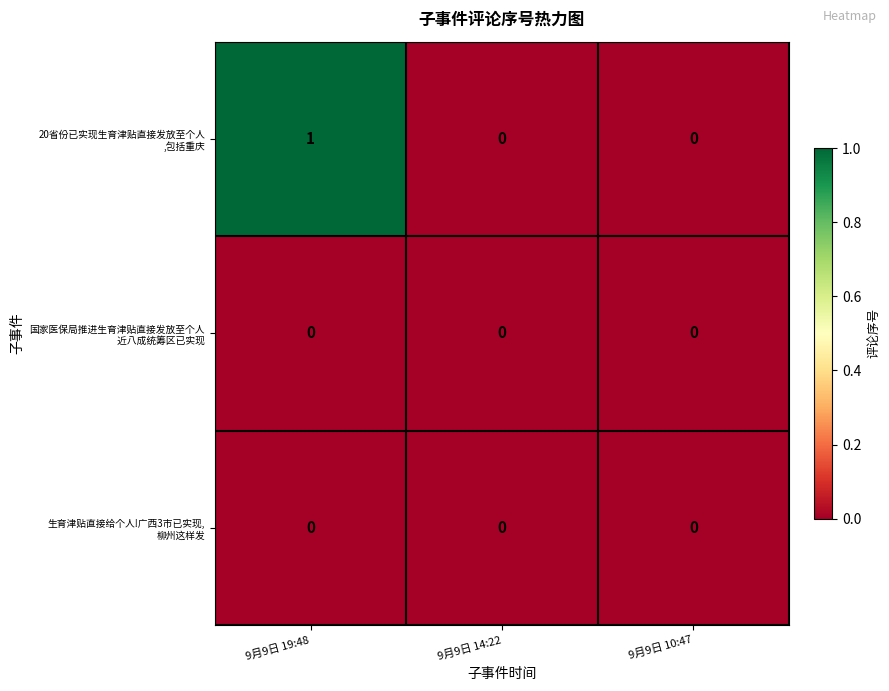

Which label corresponds to the largest value in the chart?

9月9日 19:48